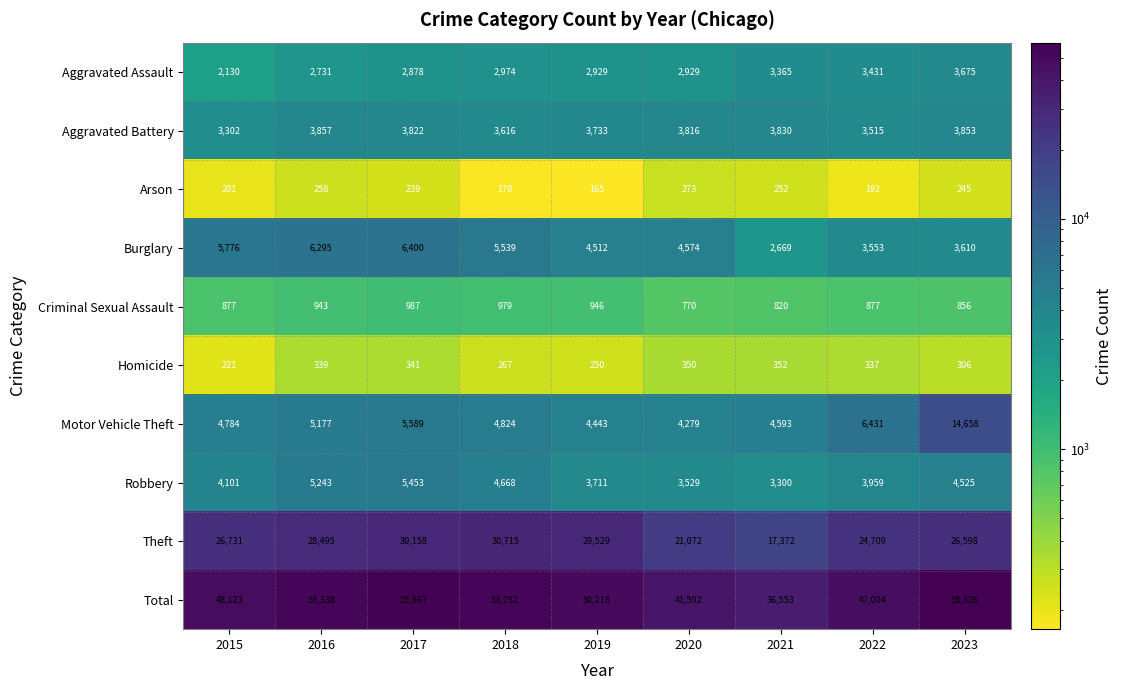

True or false: Burglary has a value of 4214 at 2021.

False